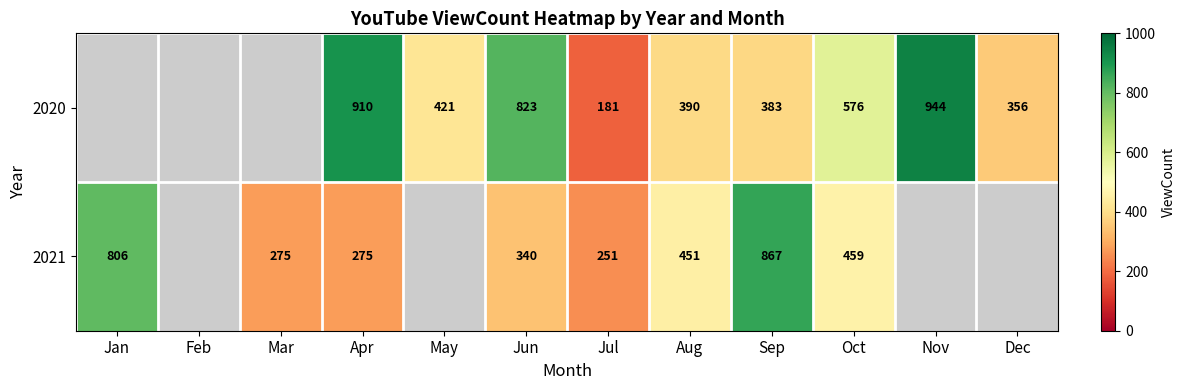

Is the value of 2020 at Dec greater than the value of 2021 at Sep?

No